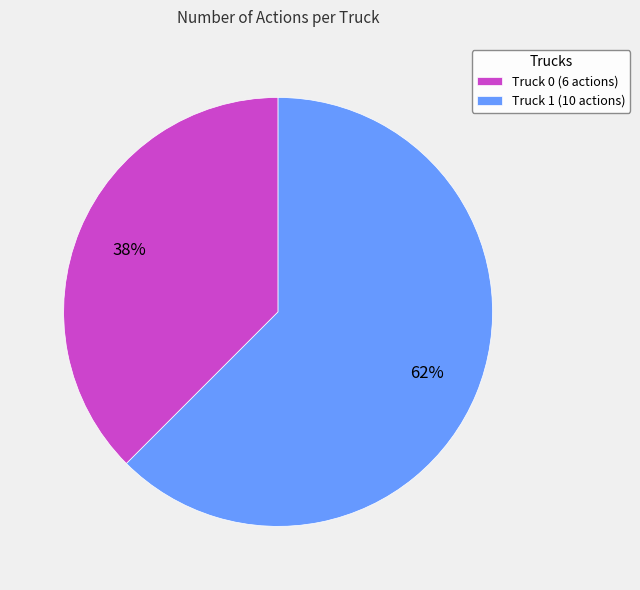

True or false: Truck 0 accounts for 38% of the total.

True